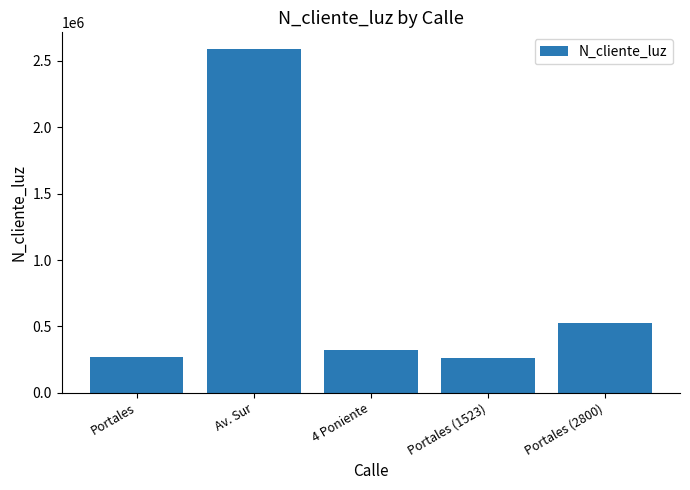

What is the maximum value shown in the chart?

2586314